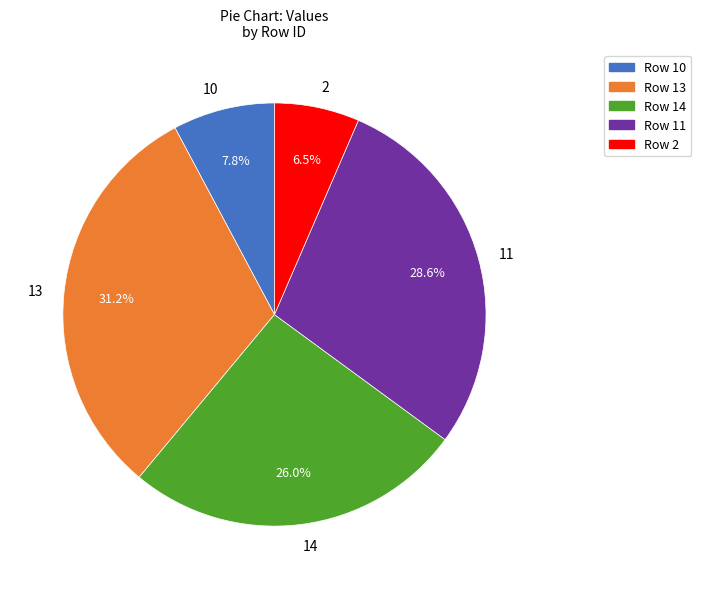

Rank the categories by value from highest to lowest.

13, 11, 14, 10, 2